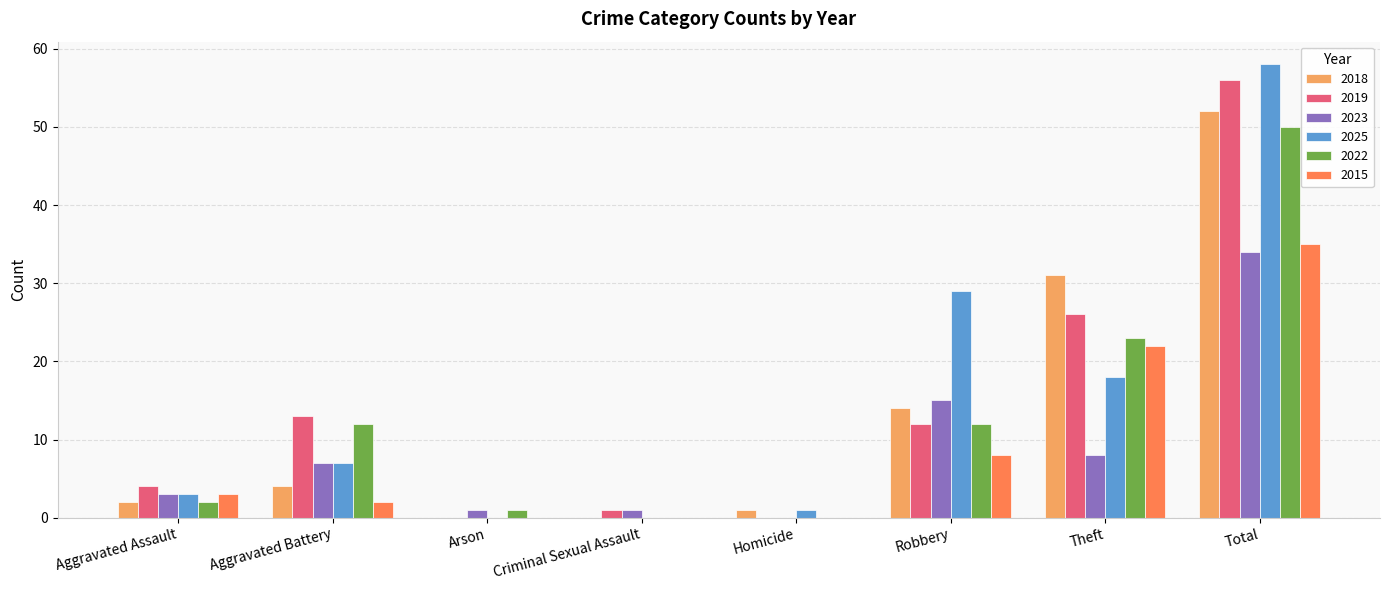

How many categories are shown in the chart?

8